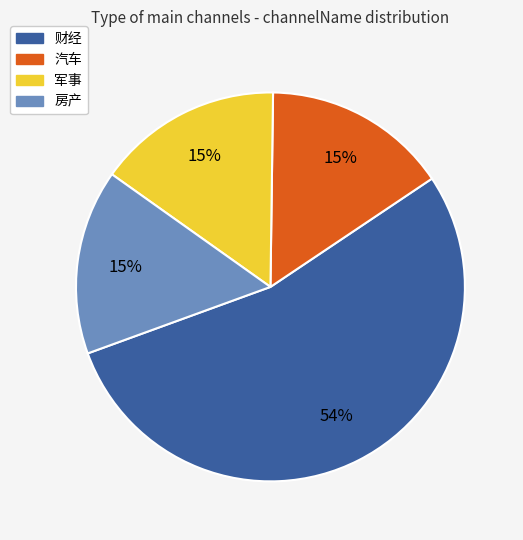

What is the largest slice in the pie chart?

财经